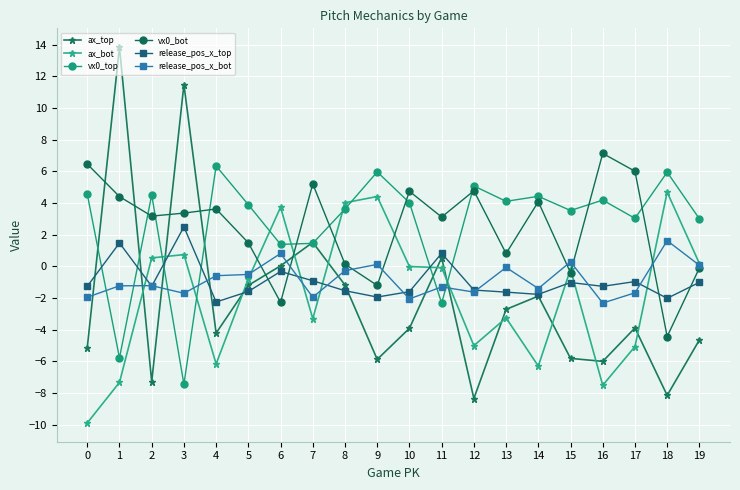

Count the number of categories in the chart.

20